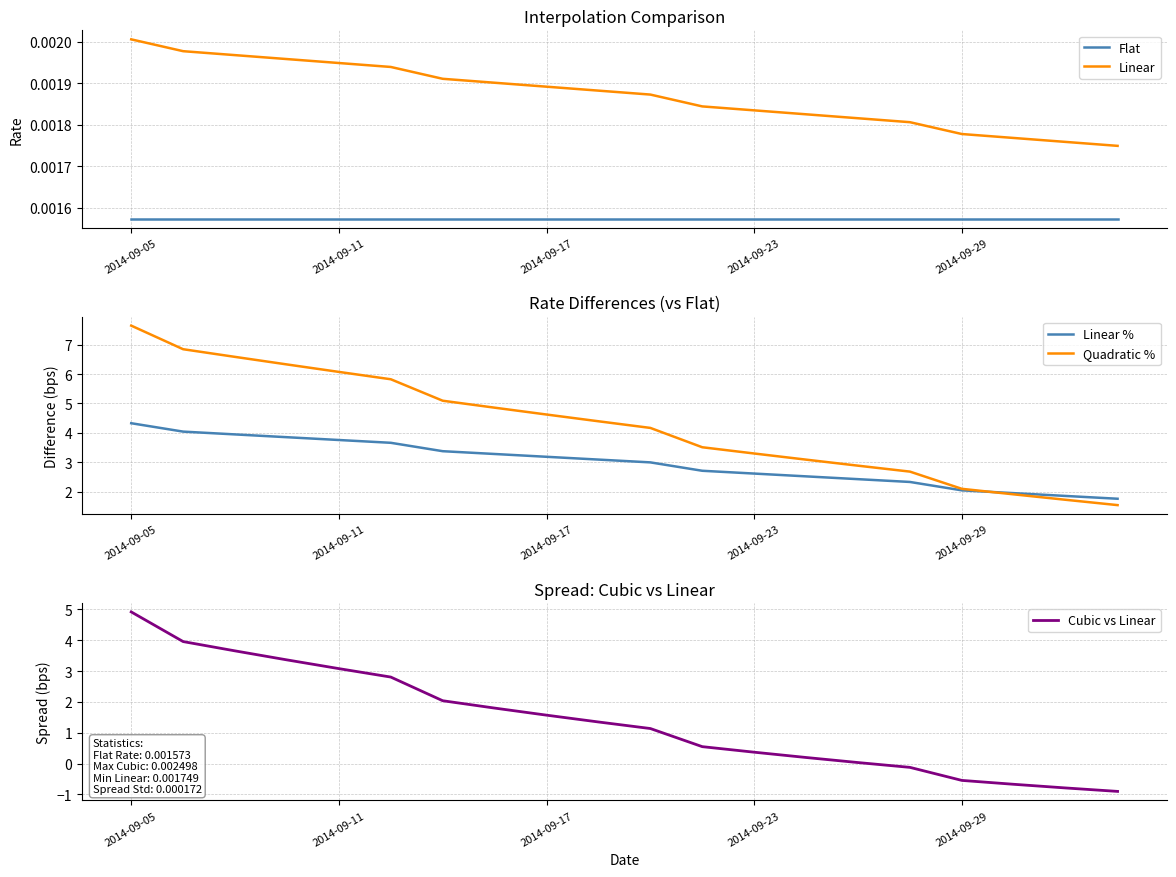

What are all the series names shown in the legend?

Flat, Linear, Linear %, Quadratic %, Cubic vs Linear